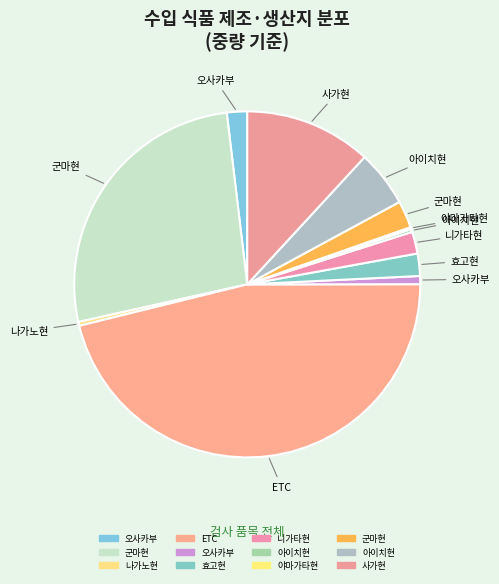

Which category has the smallest portion of the pie?

야마가타현(스낵과자)